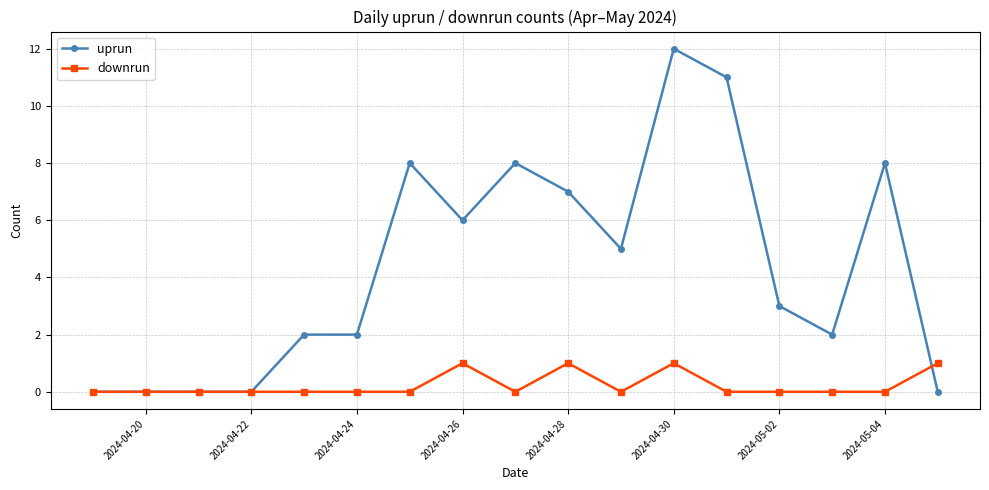

What is the greatest value displayed?

12